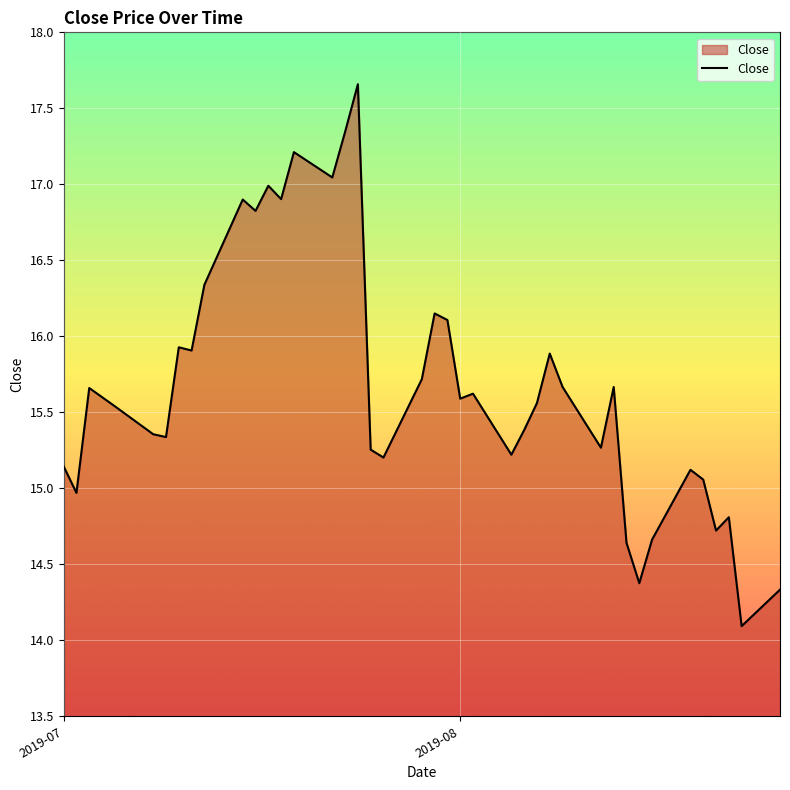

What is the maximum value shown in the chart?

17.7